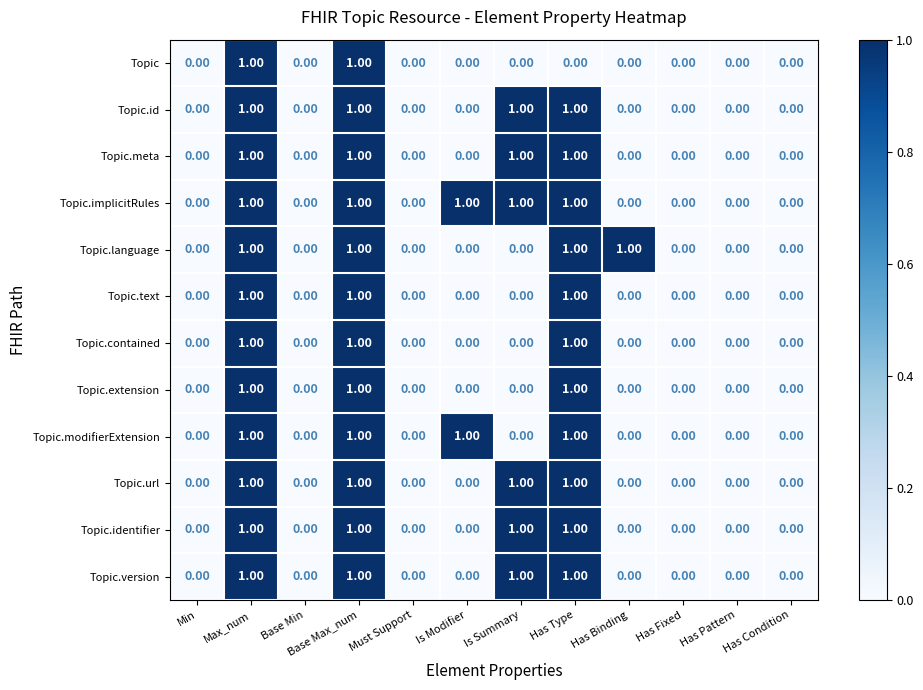

Which series has the largest total across all categories?

Topic.implicitRules